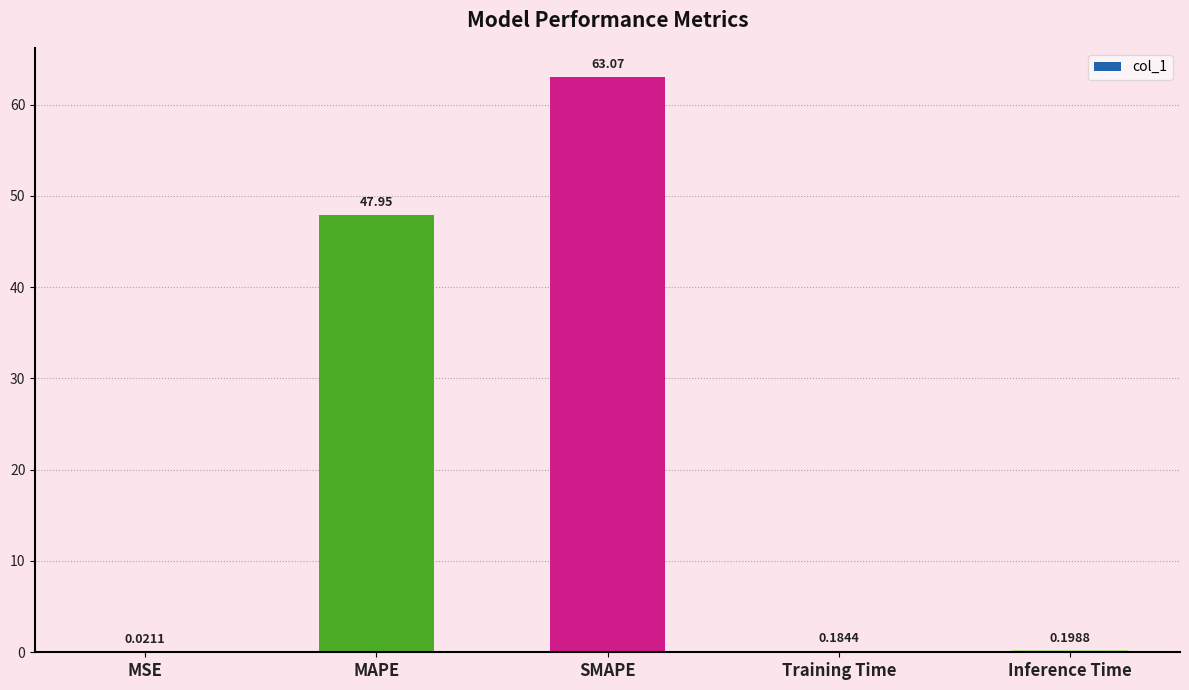

How many categories are shown in the chart?

5